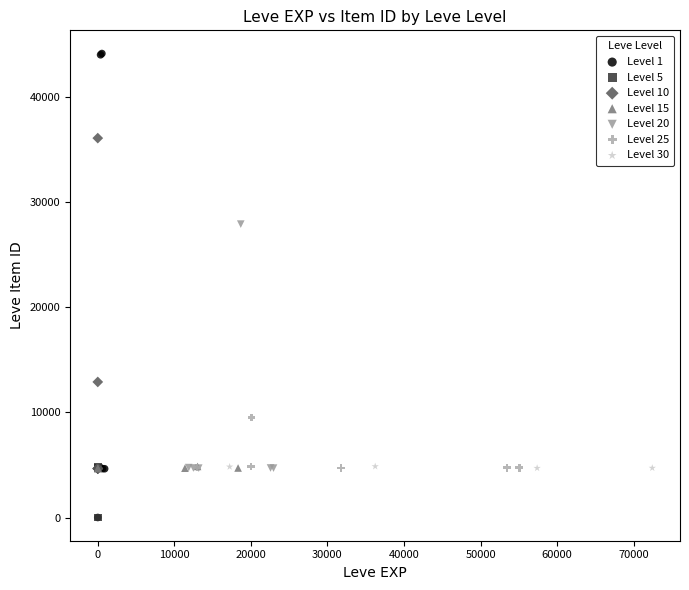

Which series has the widest spread of Y values?

Level 1